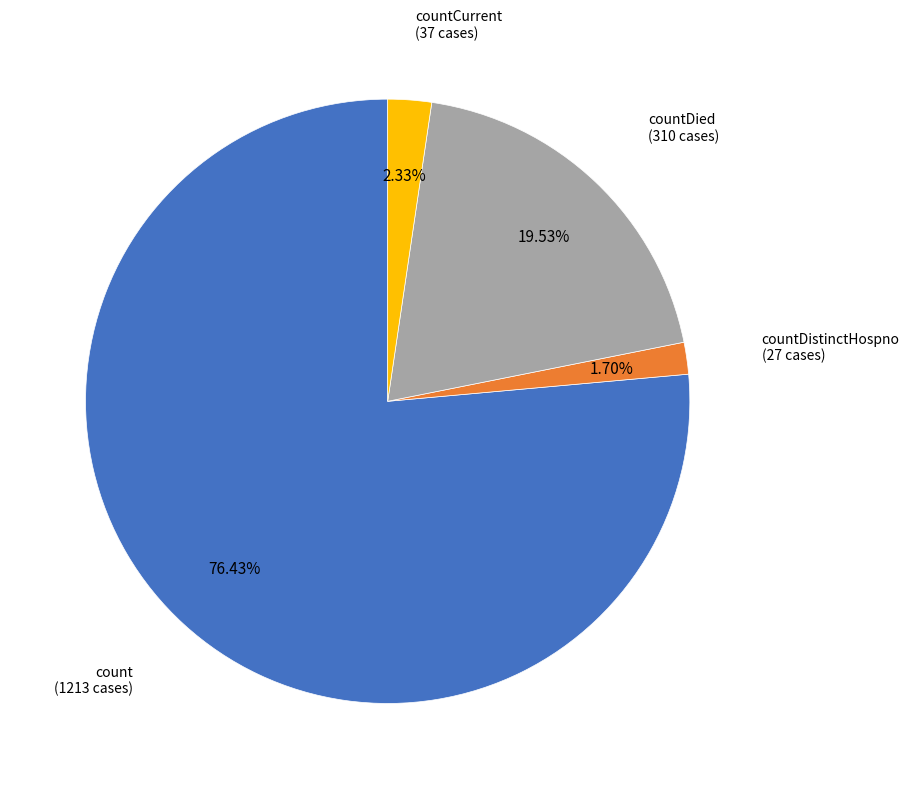

Is there any slice that represents more than half of the pie?

Yes